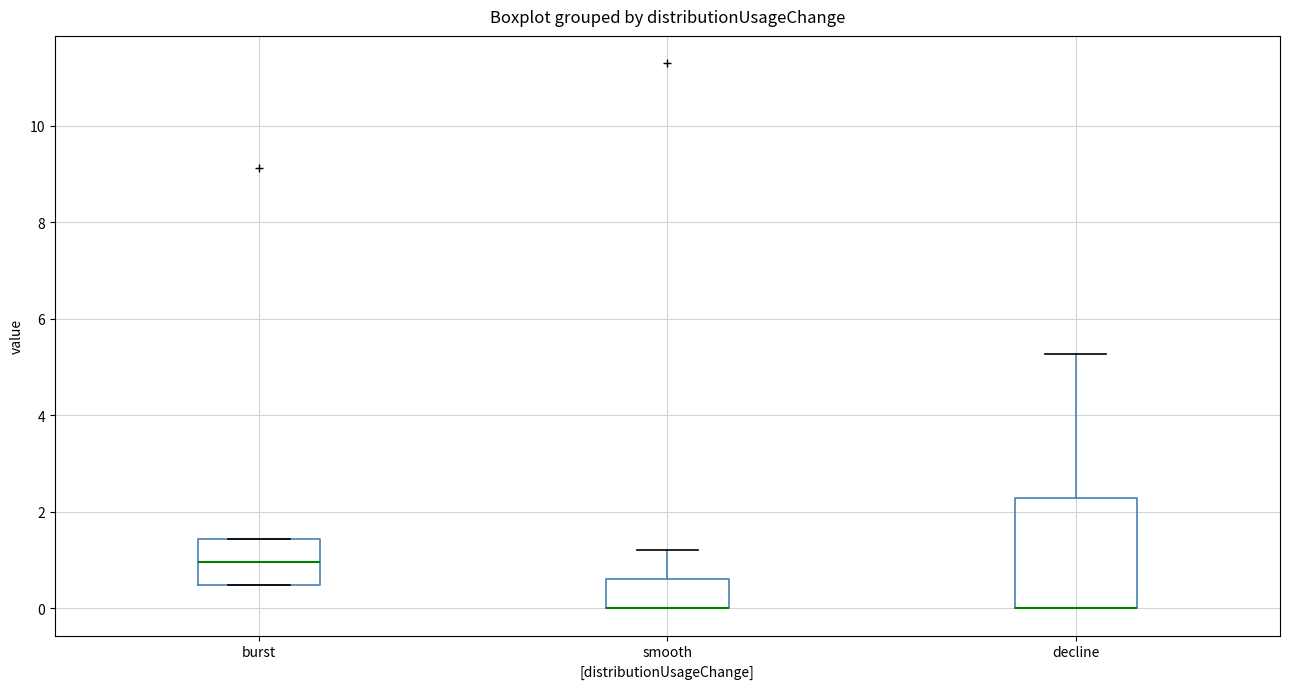

Where does the upper whisker of the box for decline end on the y-axis? The values are not printed on the chart, so give them approximately, as read against the axis.

5.2